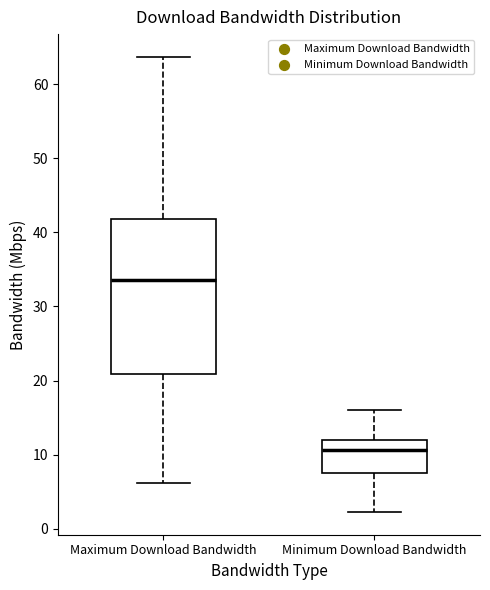

Reading left to right, read every box against the y-axis: the position of its median line, the range the box covers, and the ends of its whiskers. The values are not printed on the chart, so give them approximately, as read against the axis.

Maximum Download Bandwidth: median 34, box 21 to 42, whiskers 6 to 64
Minimum Download Bandwidth: median 11, box 8 to 12, whiskers 2 to 16